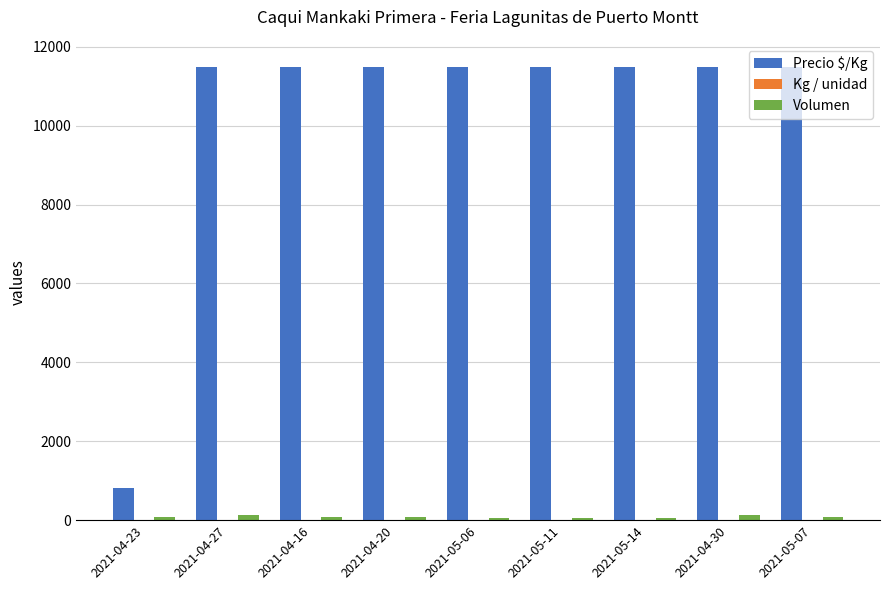

The value of Precio $/Kg at 2021-05-07 is 11500. True or false?

True